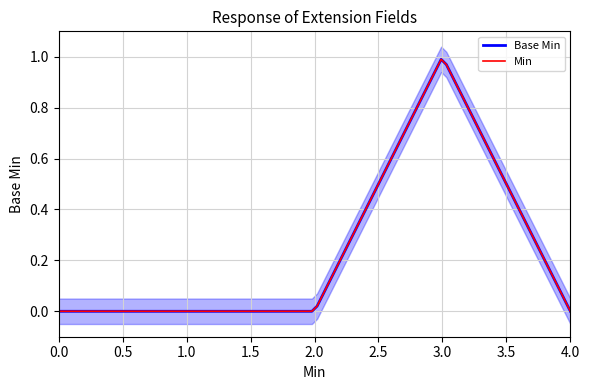

Count the number of categories in the chart.

5